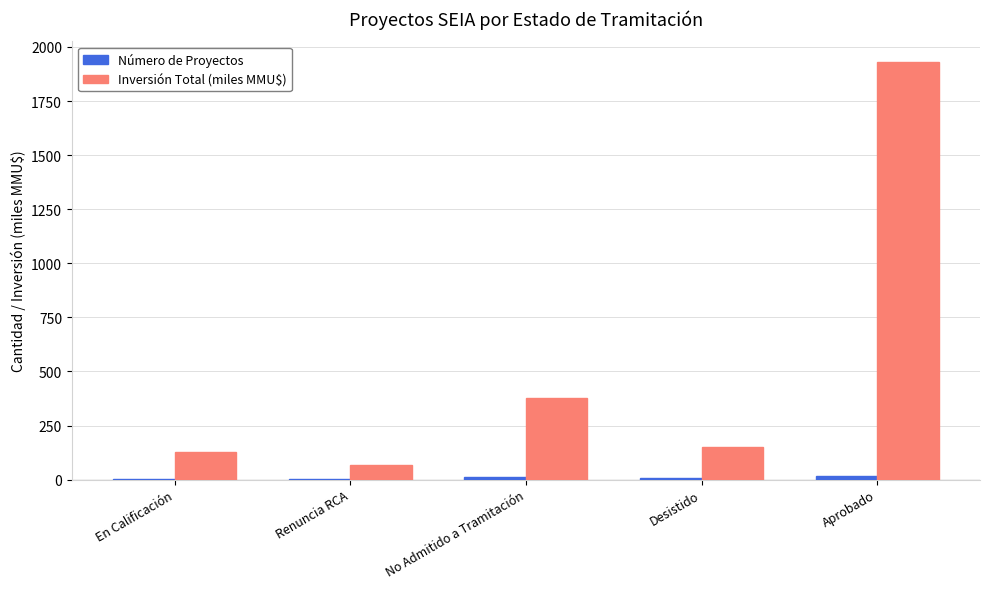

What is the highest value of the Inversión Total (miles MMU$) series?

1929.5